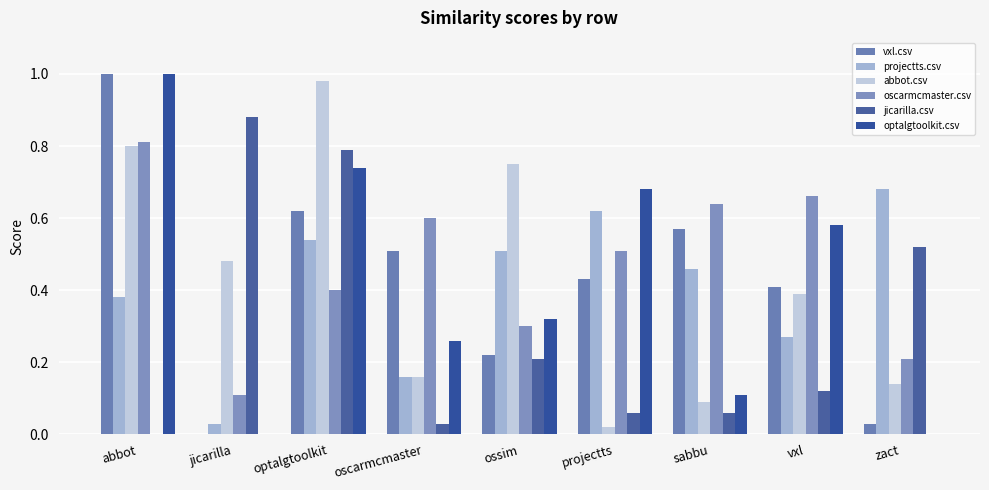

How many series are shown in this chart?

6